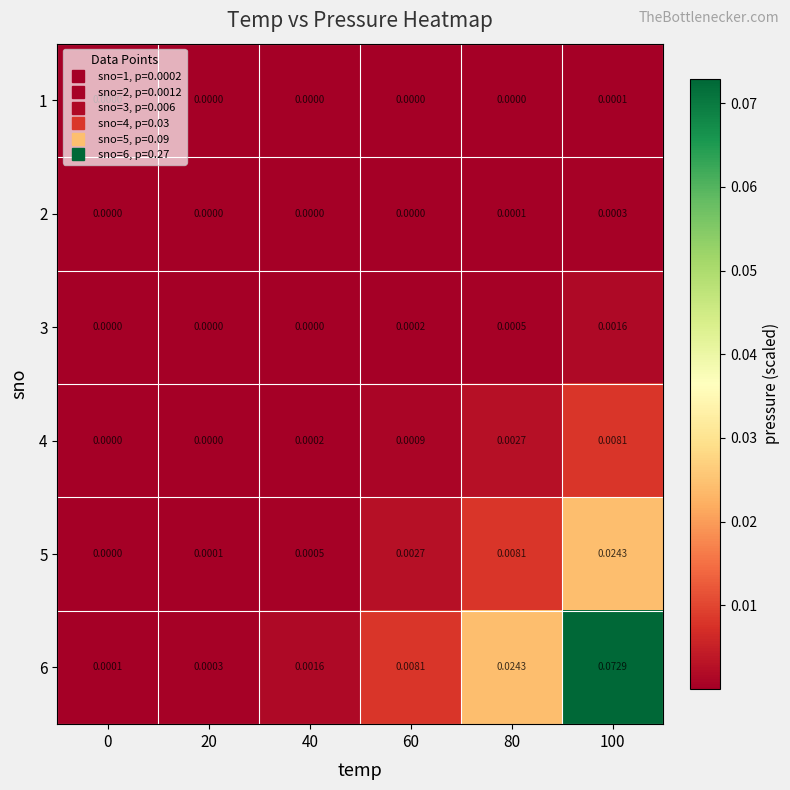

Is the value of 3 at 80 greater than the value of 4 at 40?

Yes